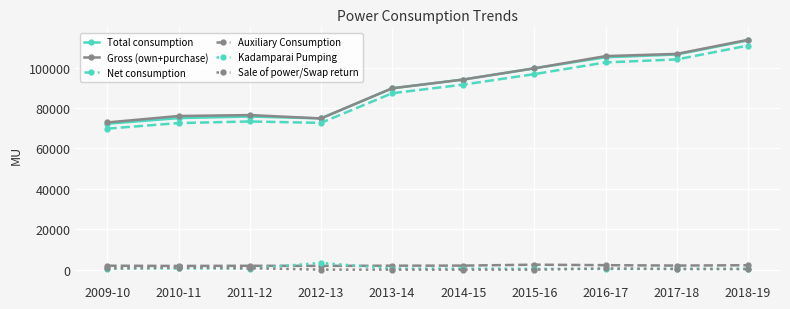

At which label is Total consumption closest to 92874?

2014-15